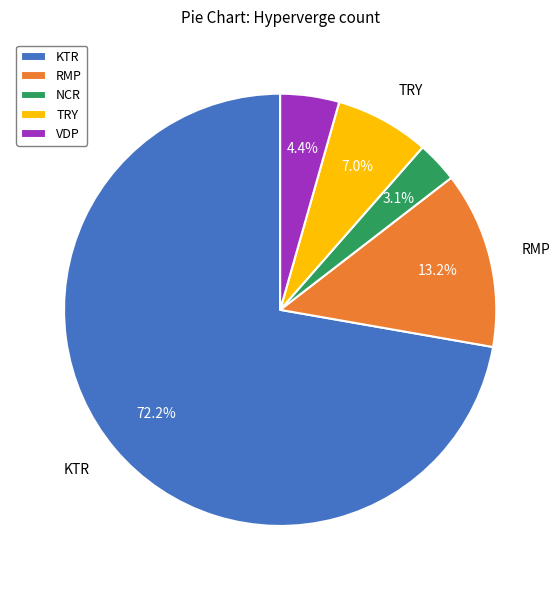

Approximately how many times larger is the value at VDP compared to KTR?

0.1